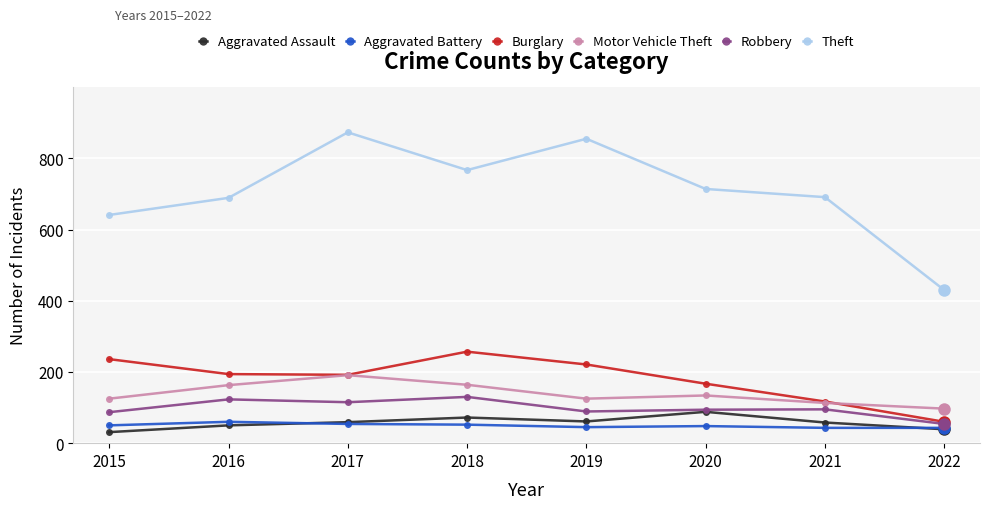

What is the value of the Aggravated Battery point at the 8th from the left?

43